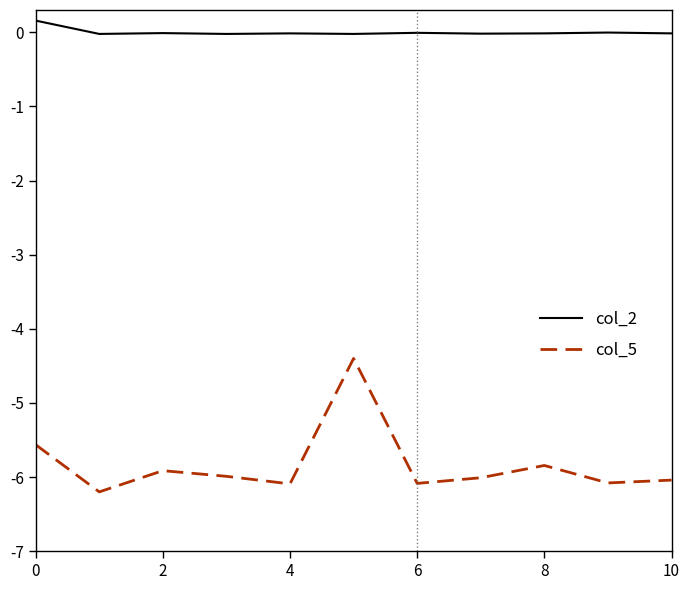

List the series in order of their overall mean, highest first.

col_2, col_5